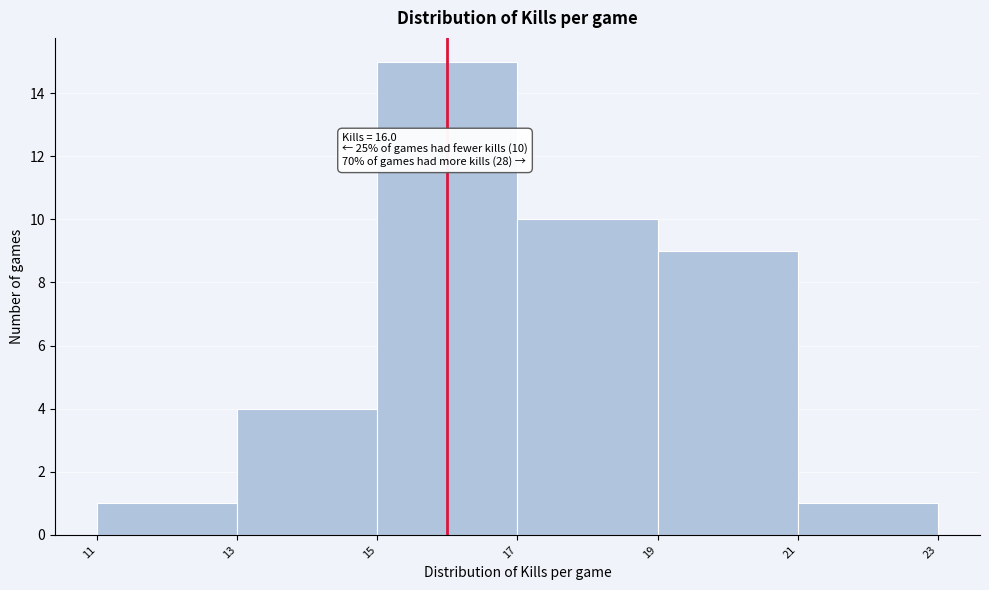

Over which range of the x-axis is the bar tallest?

15 to 17